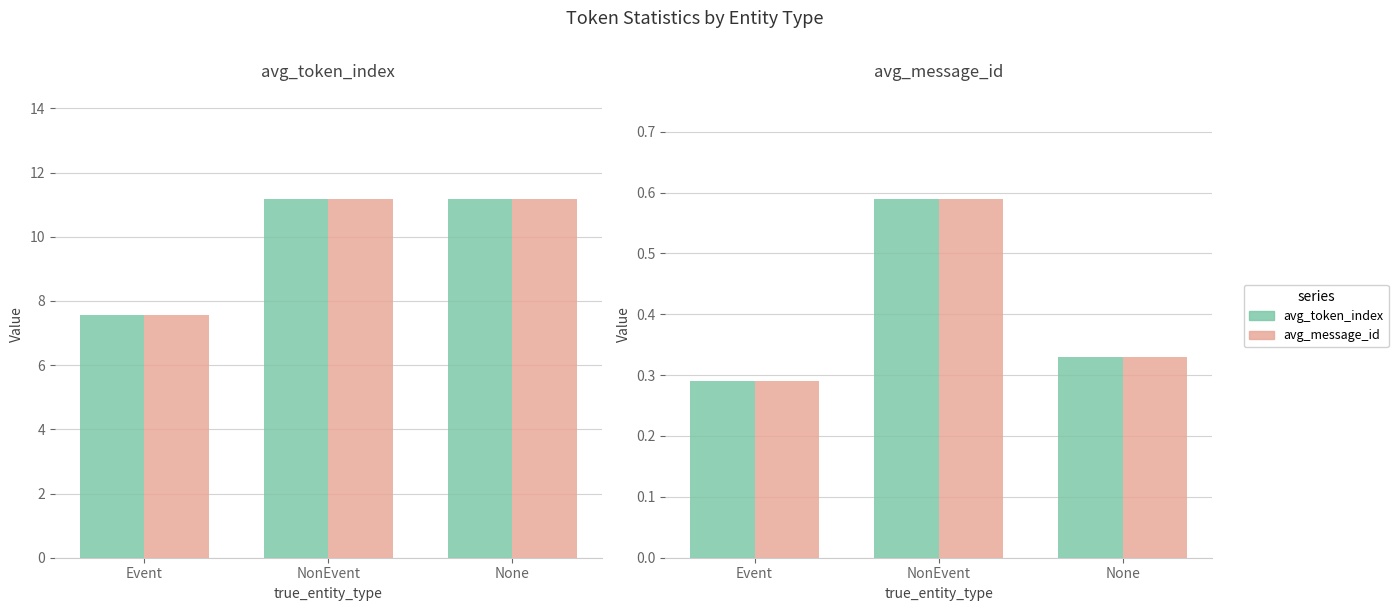

Reading left to right, extract all data points from this chart.

avg_token_index: 7.6	11.2	11.2
avg_token_index_2: 7.6	11.2	11.2
avg_message_id: 0.3	0.6	0.3
avg_message_id_2: 0.3	0.6	0.3